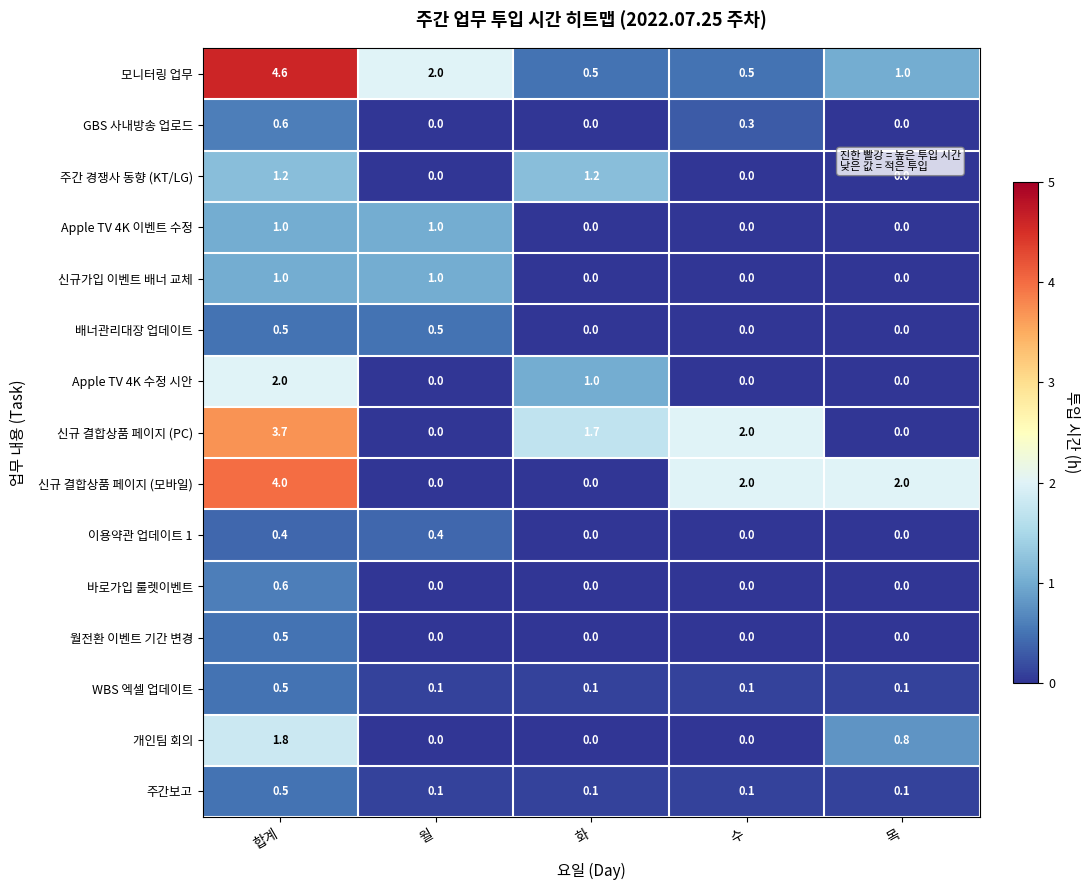

What is the difference between the second highest and second lowest values in the 모니터링 업무 series?

1.5